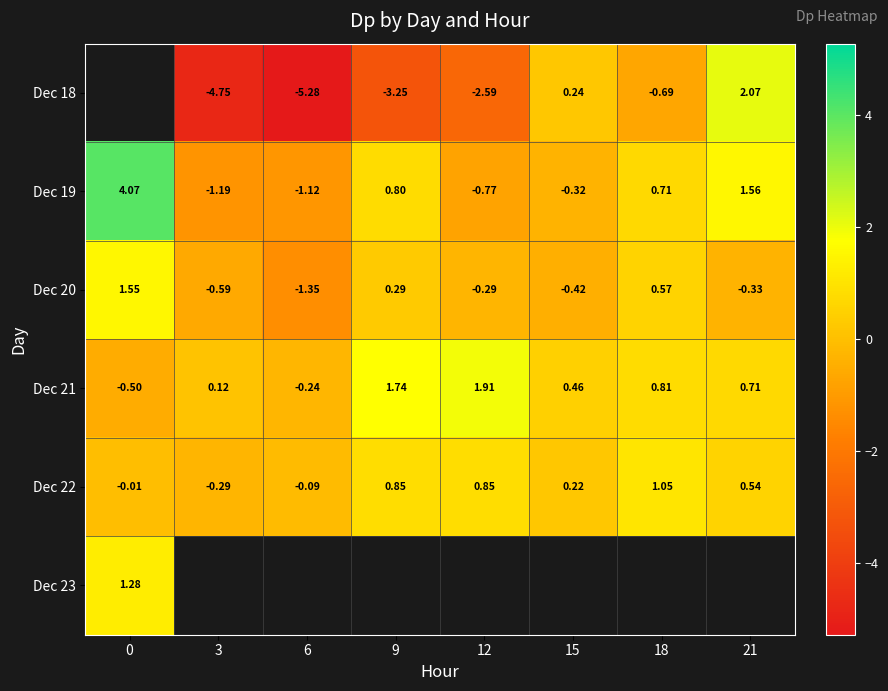

What is the difference between the maximum and second lowest values in the Dec 20 series?

2.1